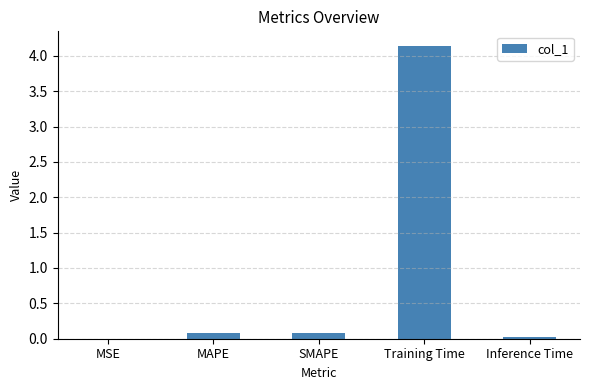

What is the sum of all values?

4.3